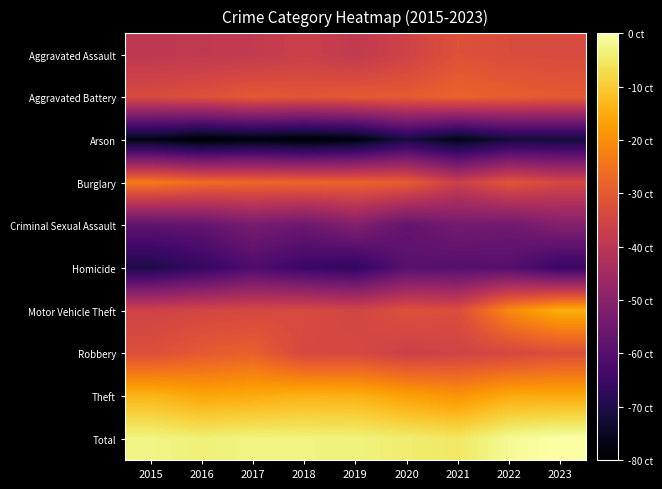

Between 2016 and 2018, which is larger?

2018